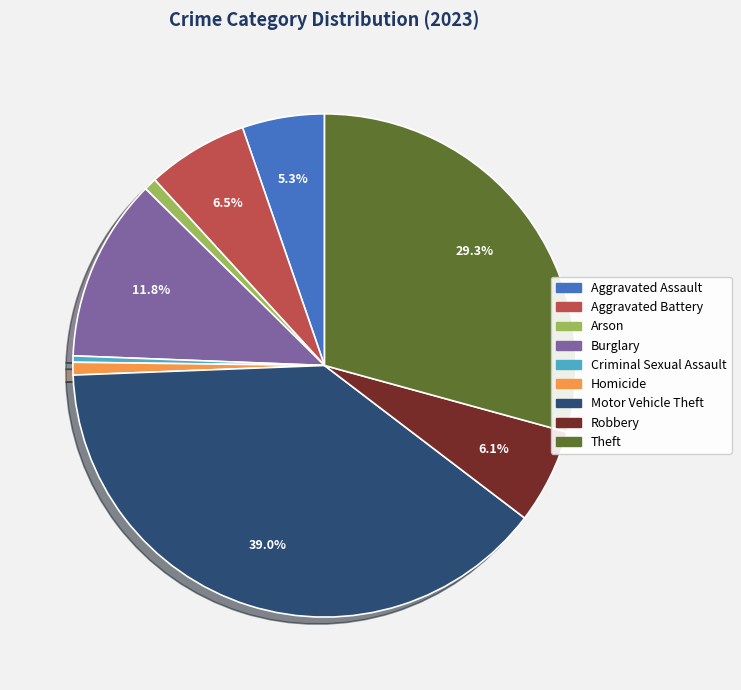

To the nearest percent, what is the average slice percentage?

11%